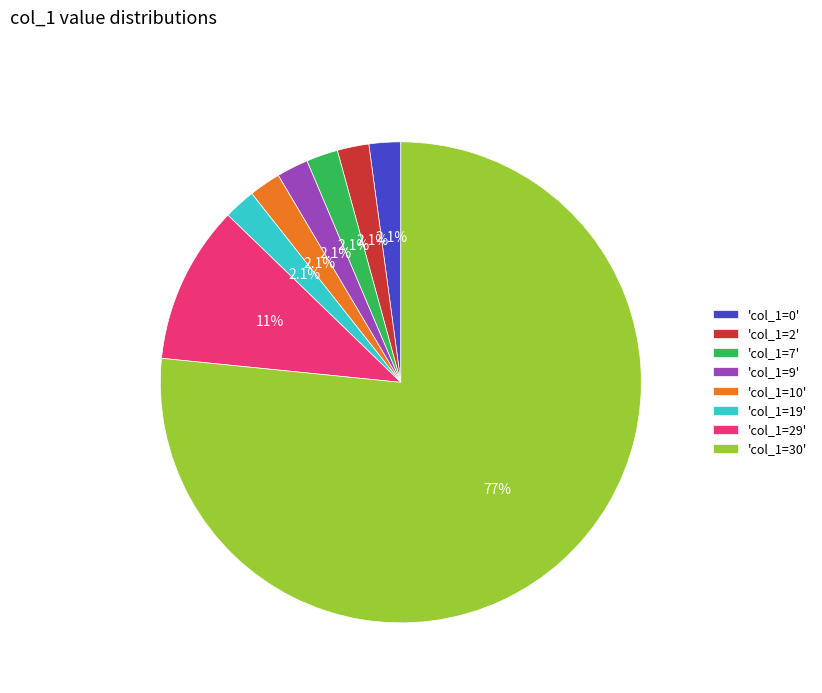

Which category has the biggest portion of the pie?

'col_1=30'